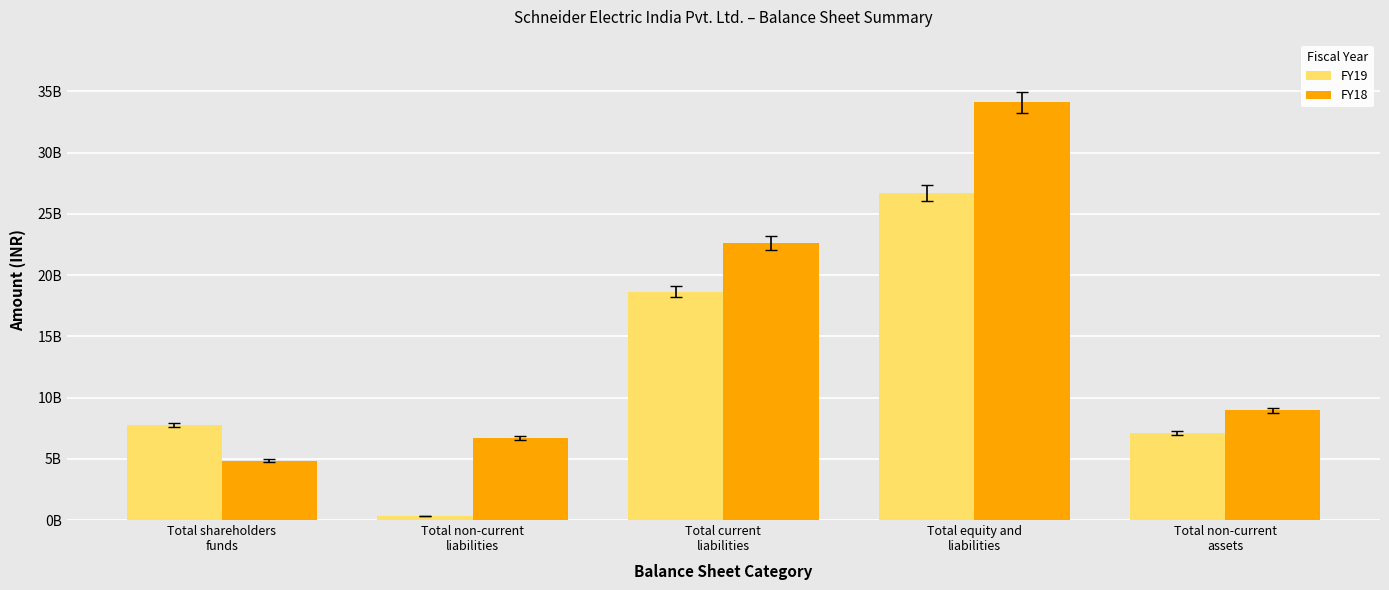

Are the bars horizontal?

No